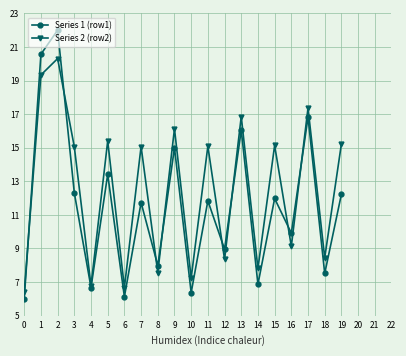

The Series 1 (row1) series shows 30.1 at 1. True or false?

False